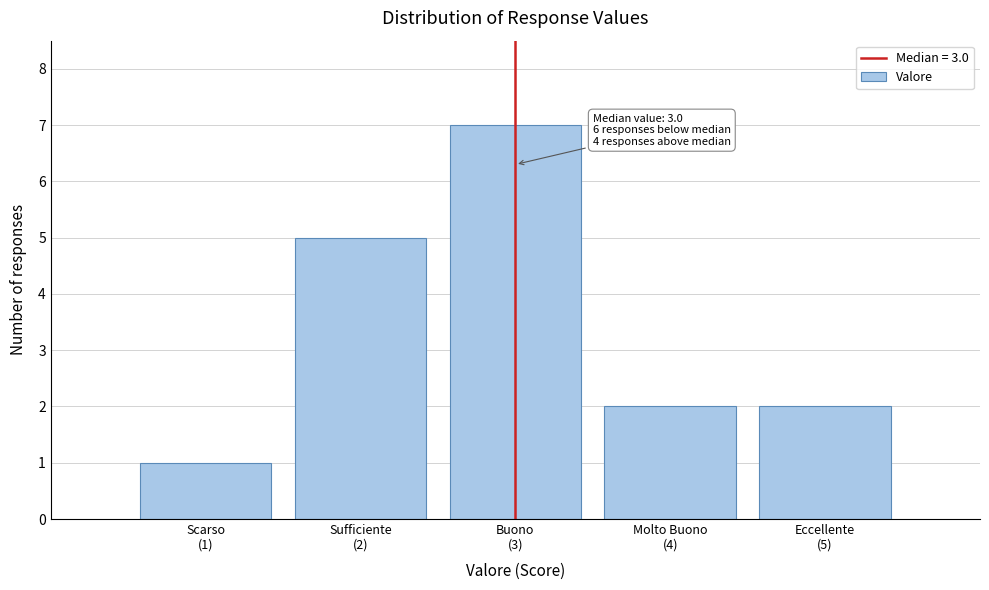

Reading left to right, list all the values displayed in this chart.

1	5	7	2	2